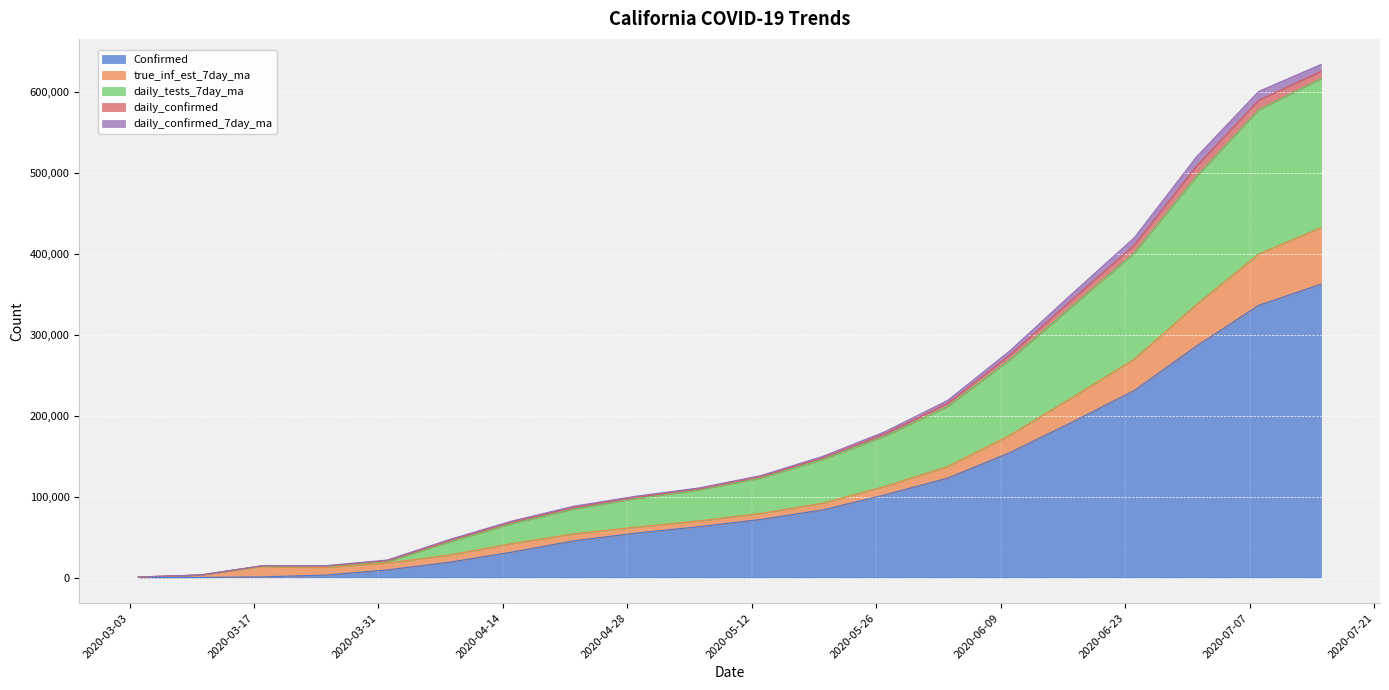

Reading right to left, extract all data points from this chart.

Confirmed: 362541	336410	286065	231117	191925	154350	122793	102287	83661	71783	62778	54937	45397	31390	18897	9410	3009	831	178	35
true_inf_est_7day_ma: 69832	63421	51290	38762	30423	21388	14383	10429	8234	7451	7182	7384	8614	10502	8928	8506	9404	12608	2890	599
daily_tests_7day_ma: 184231	178324	158392	131204	112834	93412	74321	62301	54321	43812	38204	35419	30772	24881	16333	1664	1383	1074	79	0
daily_confirmed: 9023	11821	12834	9821	8231	5823	3821	2831	1892	1543	1302	1521	1834	1623	1546	1177	467	131	34	10
daily_confirmed_7day_ma: 8432	10821	11234	8912	7234	5021	3412	2534	1724	1398	1187	1341	1583	1402	1355	914	311	93	20	10